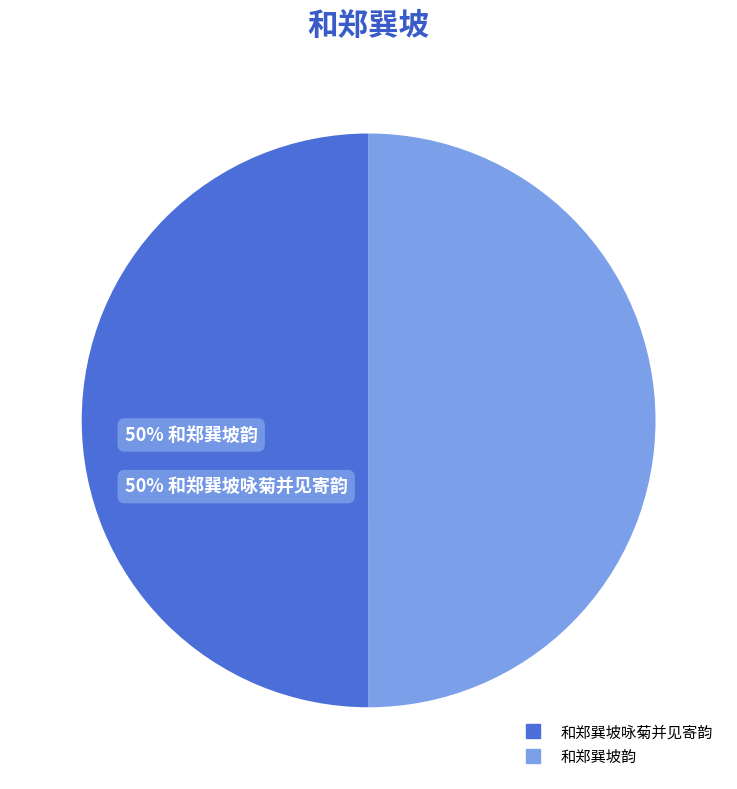

True or false: 和郑巽坡韵 accounts for 61% of the total.

False